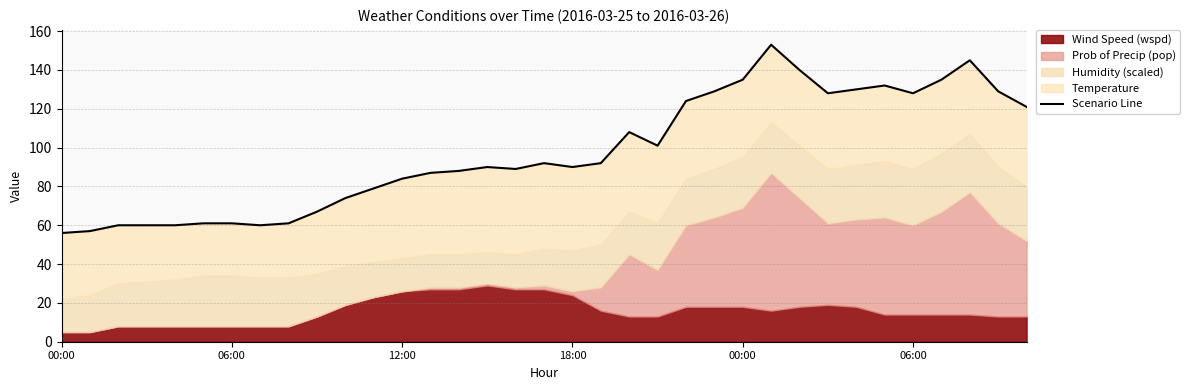

What is the sum of the values at 18 and 06:00?

151